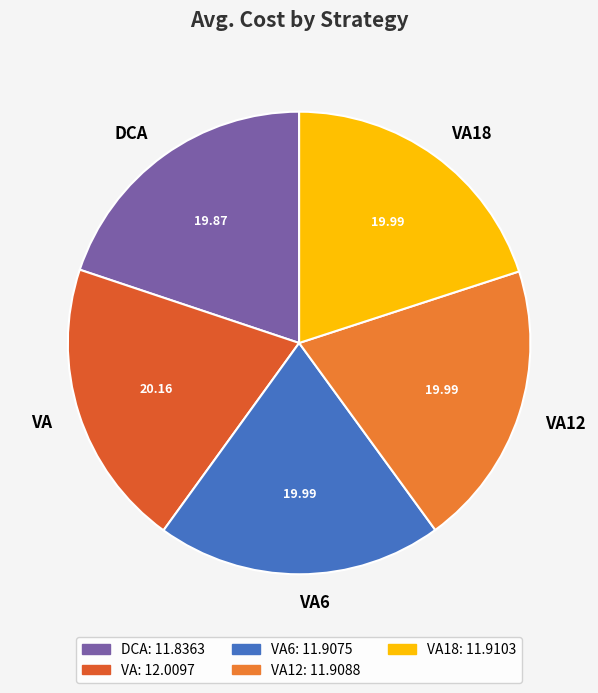

Is there any slice that represents more than half of the pie?

No